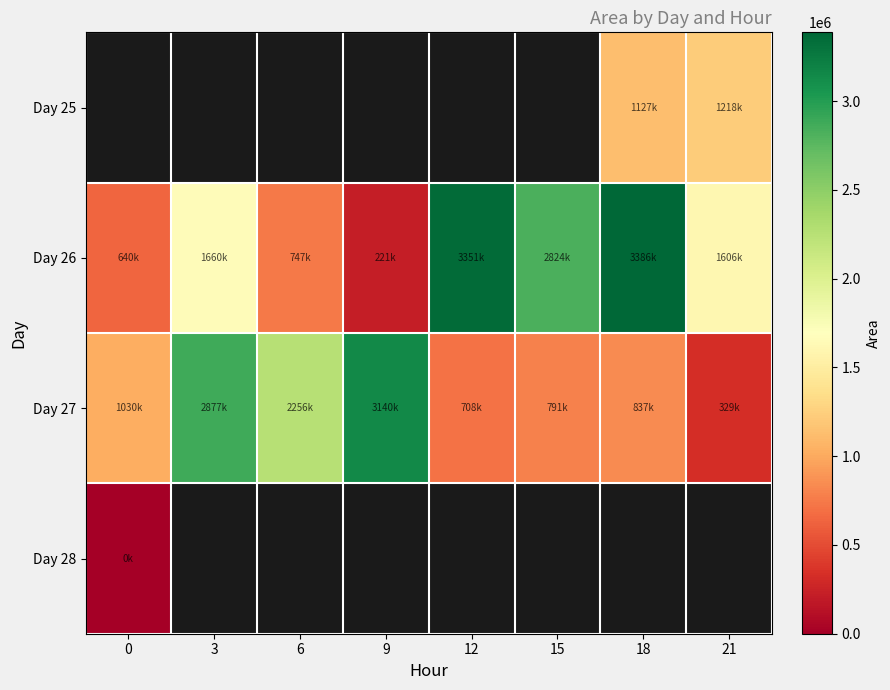

What is the lowest value of the Day 26 series?

221250.0